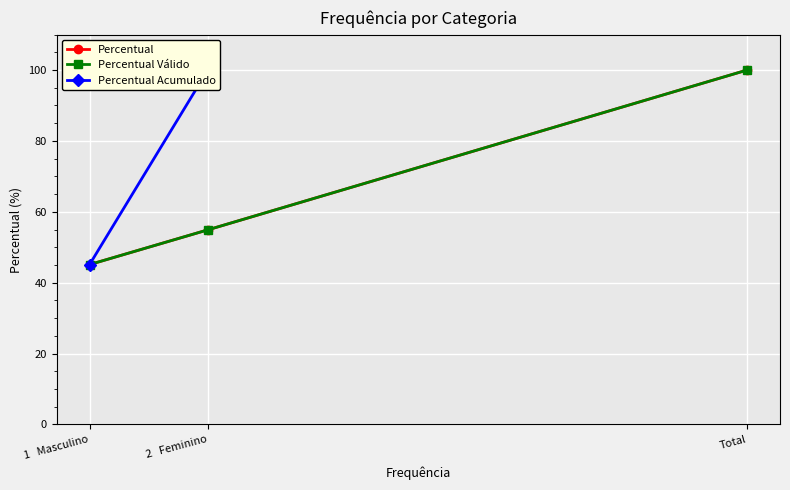

Count the number of values greater than 54.

2